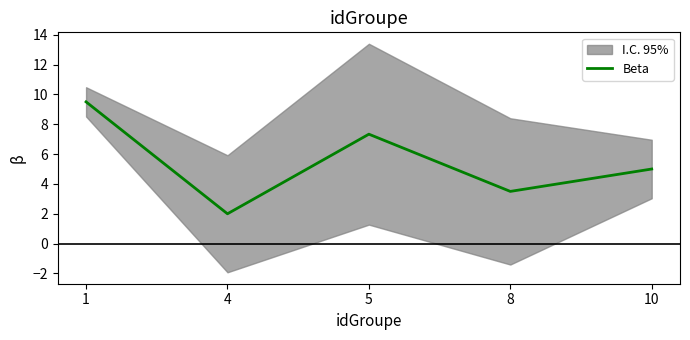

What is the greatest value displayed?

9.5